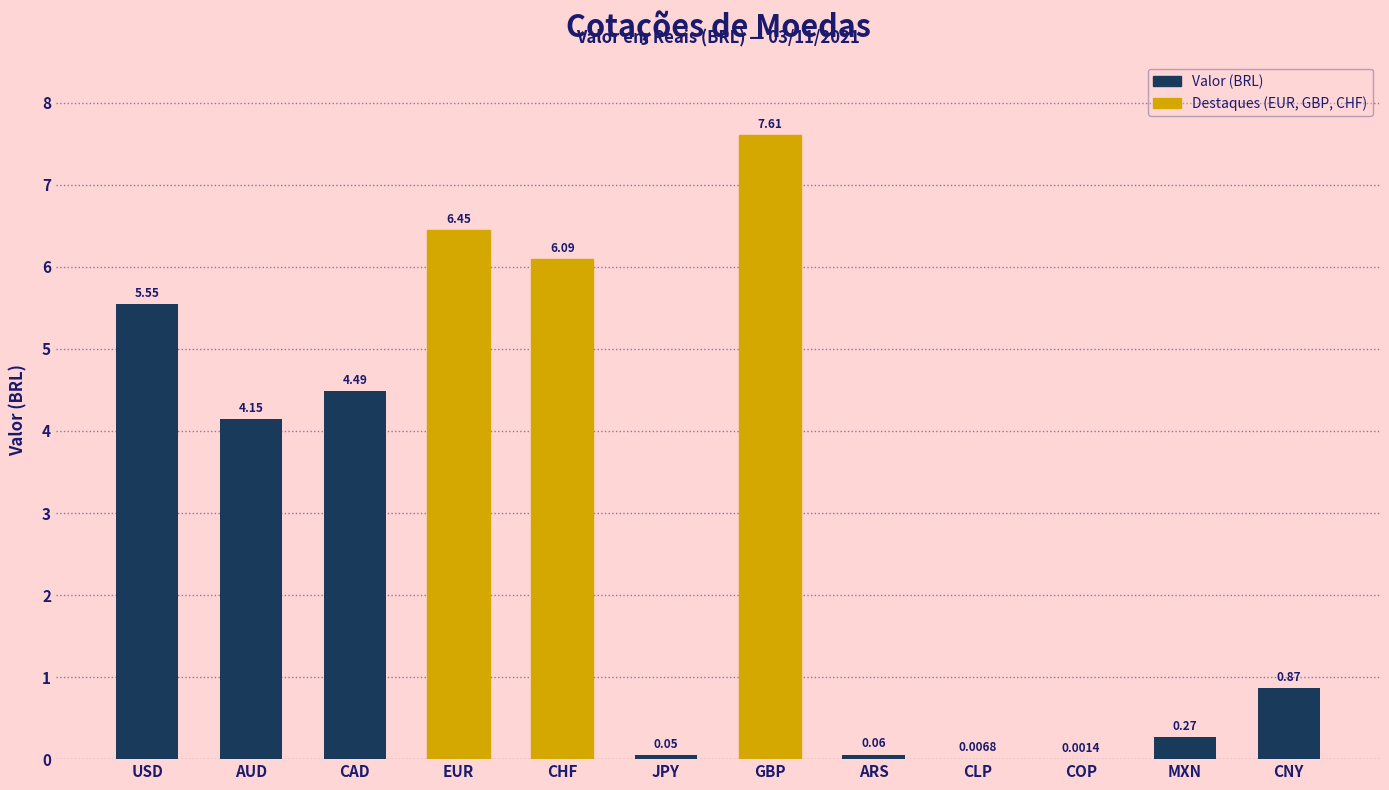

At which label is the value closest to 3?

AUD